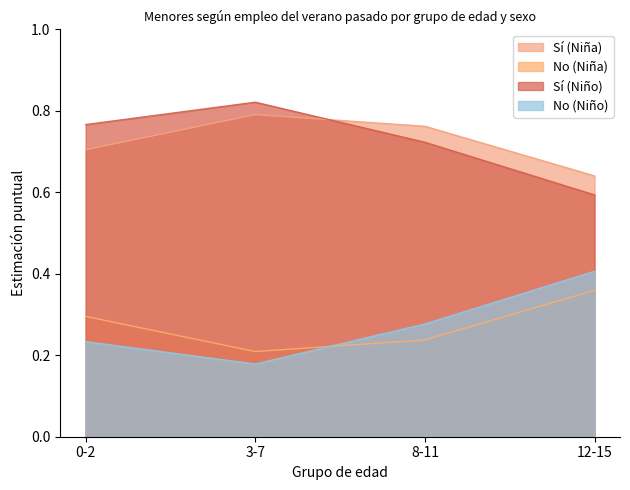

Reading left to right, transcribe all the data shown in this chart.

Sí (Niña): 0.7	0.8	0.8	0.6
No (Niña): 0.3	0.2	0.2	0.4
Sí (Niño): 0.8	0.8	0.7	0.6
No (Niño): 0.2	0.2	0.3	0.4